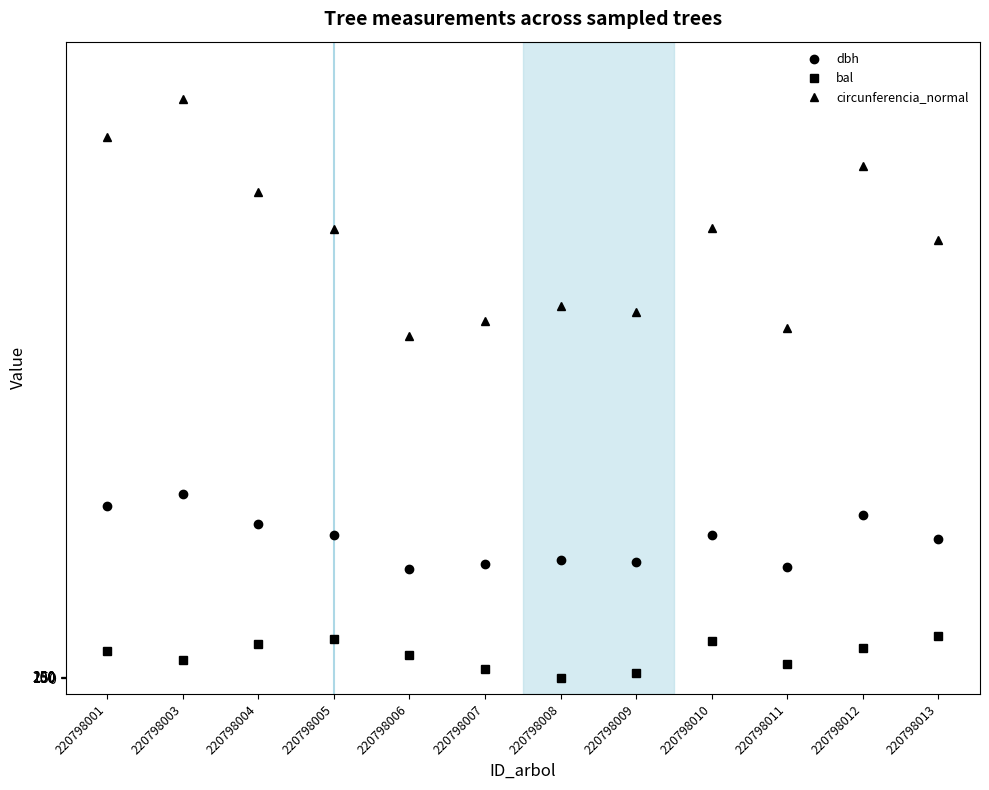

Is the value of circunferencia_normal at 220798013 greater than the value of dbh at 220798013?

Yes